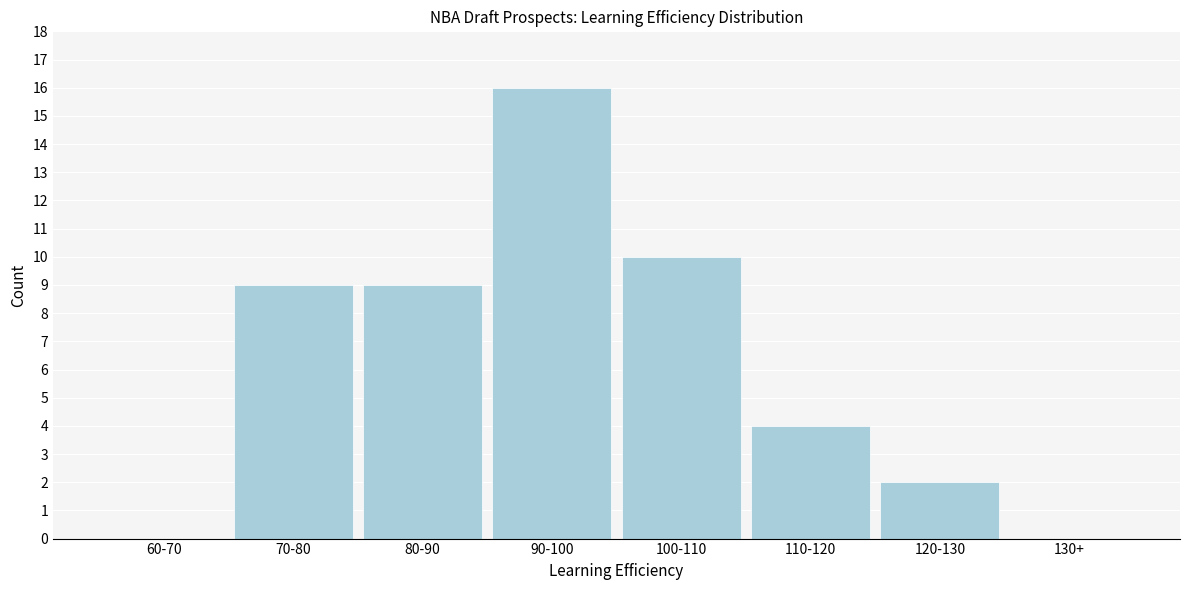

Reading left to right, transcribe all the data shown in this chart.

60-70=0	70-80=9	80-90=9	90-100=16	100-110=10	110-120=4	120-130=2	130+=0